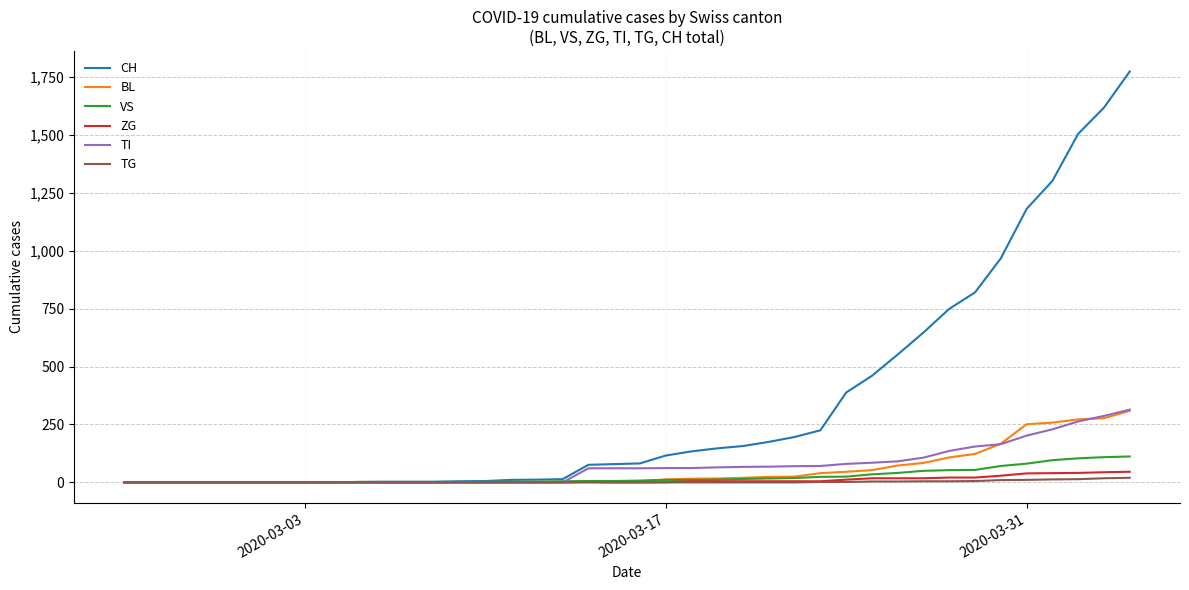

Which series has the largest total across all categories?

CH